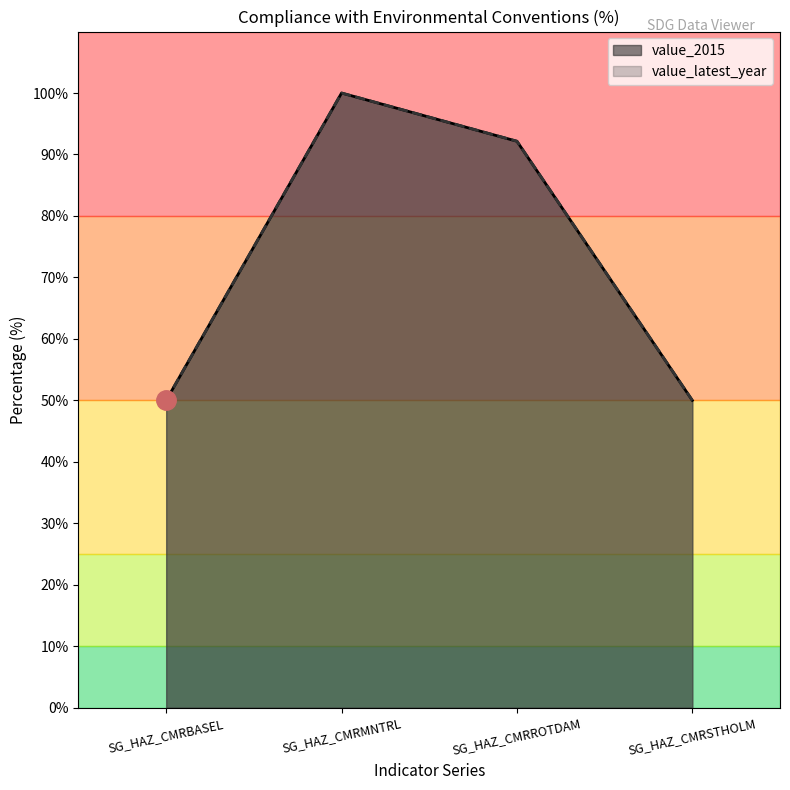

What is the minimum value for value_2015?

50.0